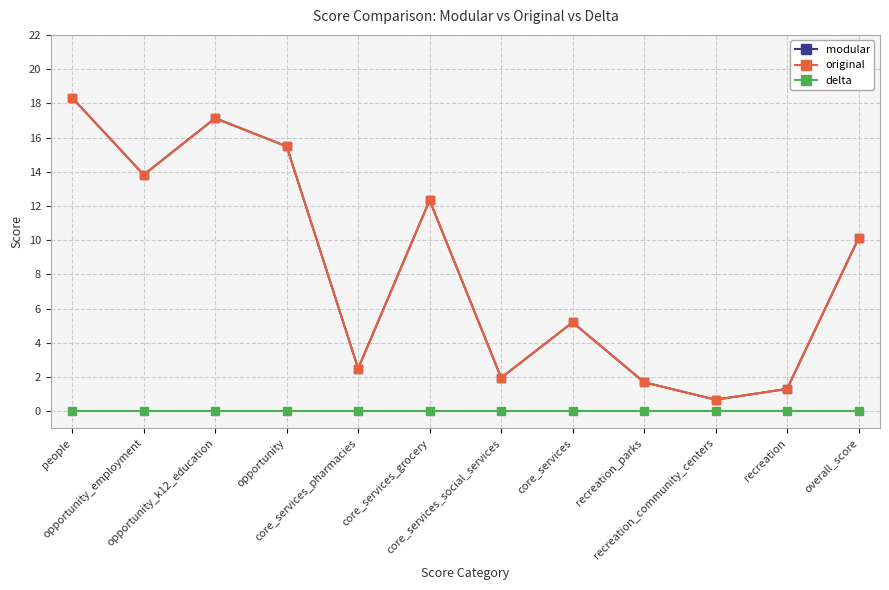

What are all the series names shown in the legend?

modular, original, delta